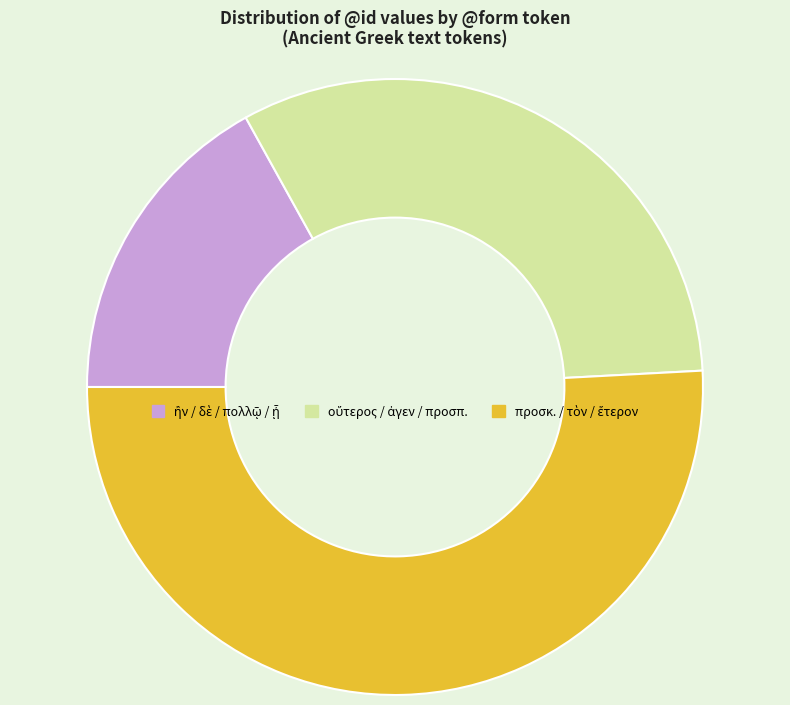

Is there a majority slice in this chart?

Yes